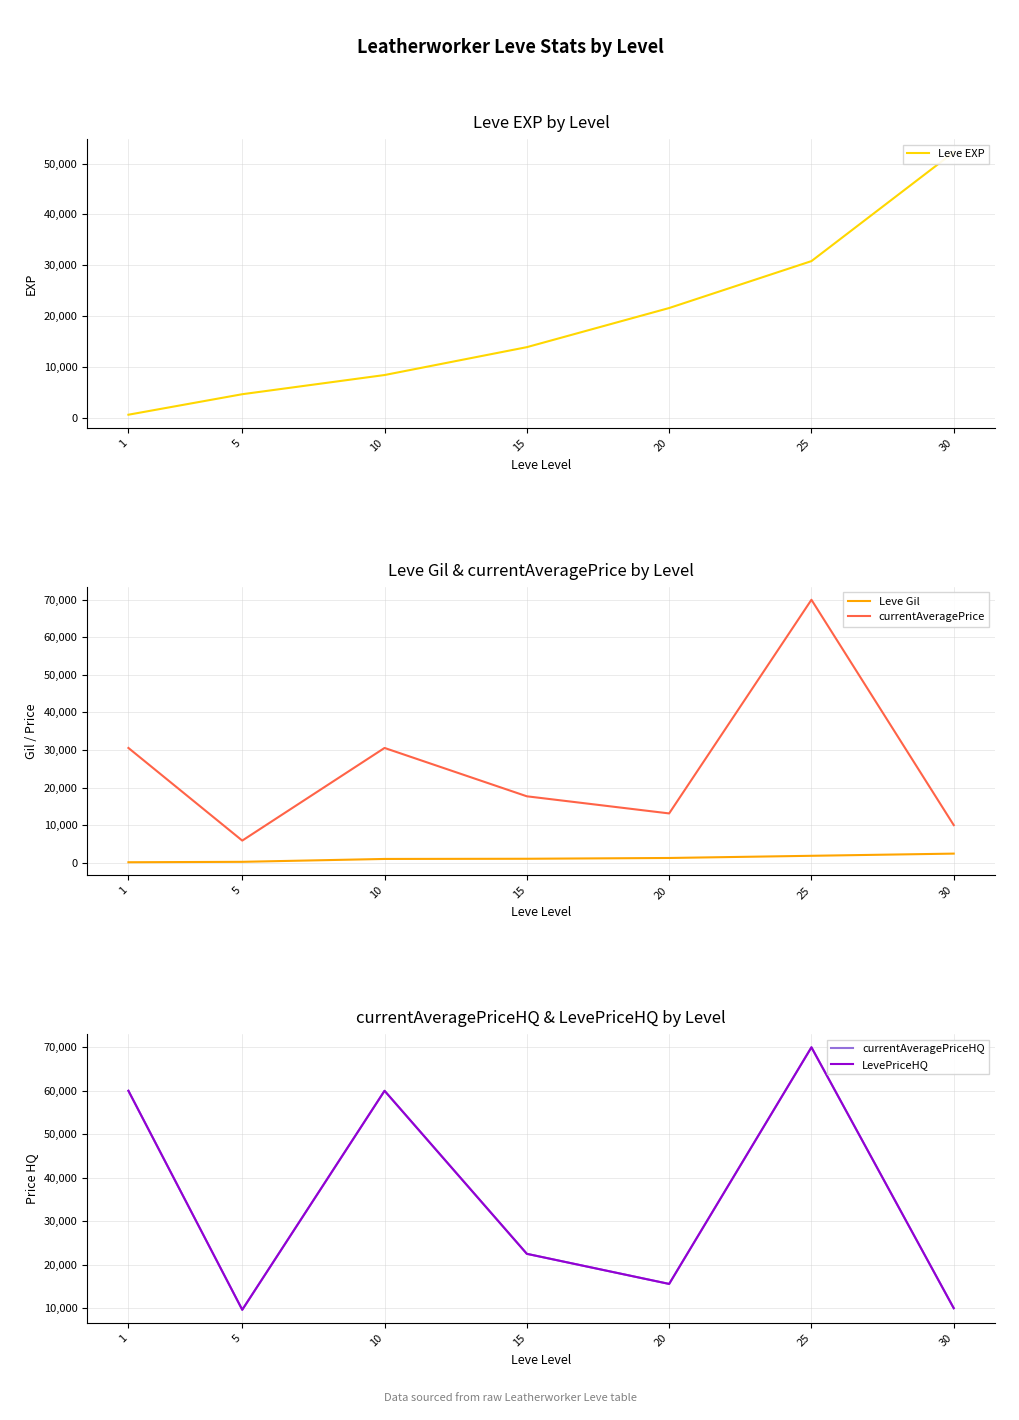

Is the value of Leve EXP at 5 greater than the value of currentAveragePrice at 5?

No